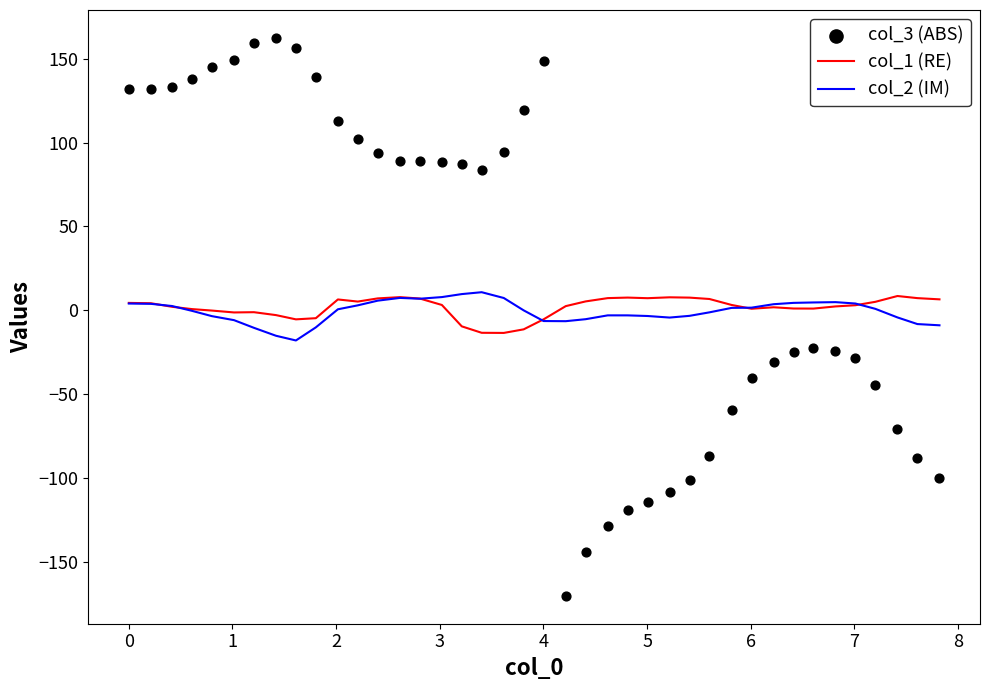

Which series reaches the minimum Y coordinate?

col_3 (ABS)